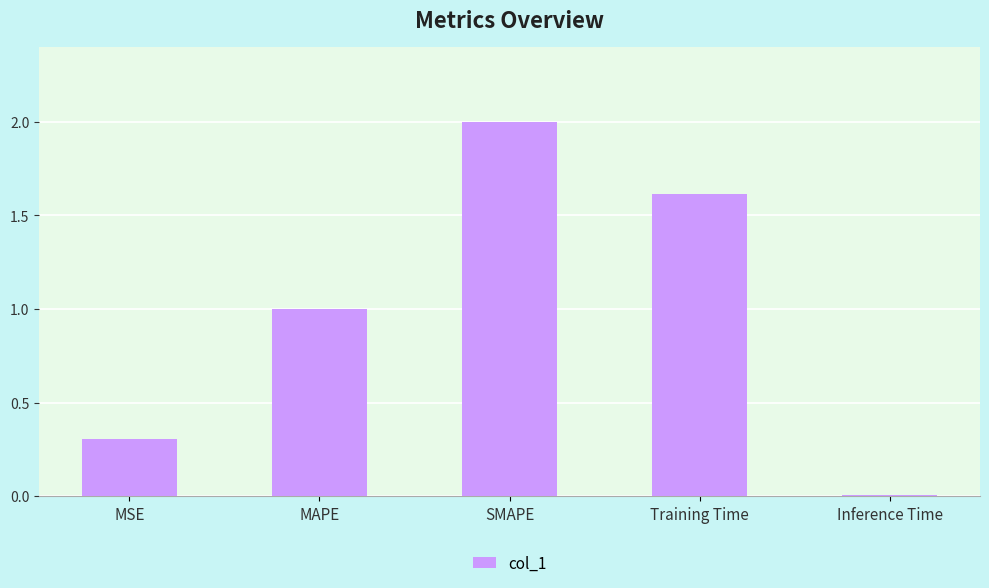

True or false: the data shows 0.6 at MAPE.

False